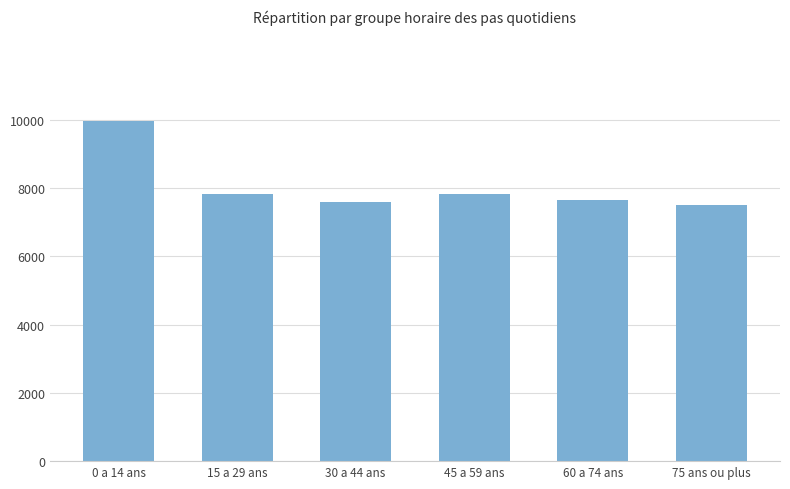

The chart shows a value of 7517 at 75 ans ou plus. True or false?

True